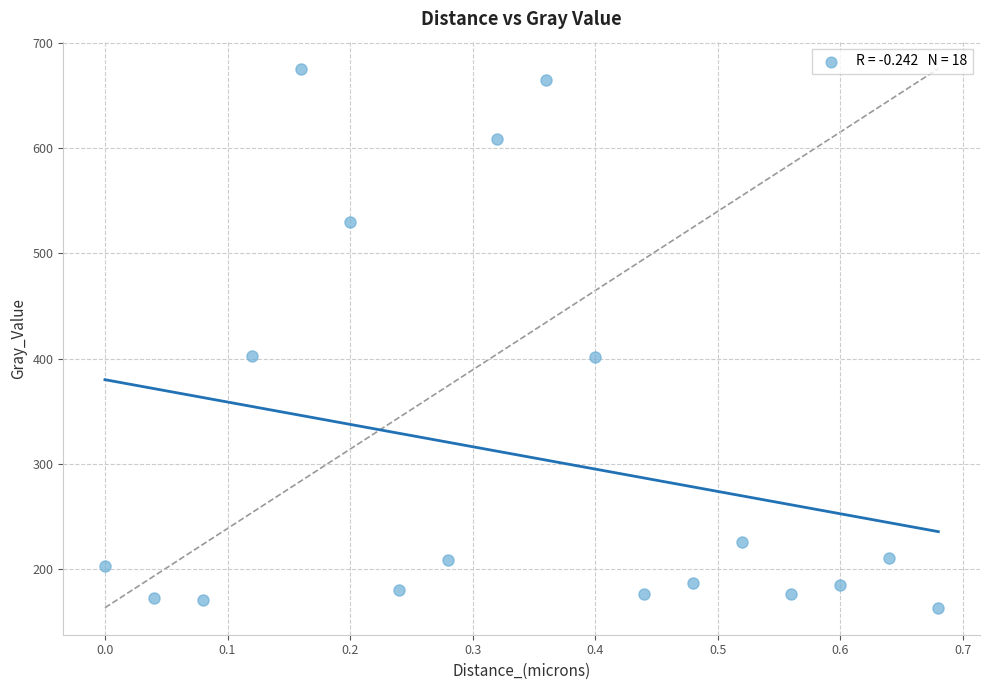

What is the range of X values (max minus min)?

0.7